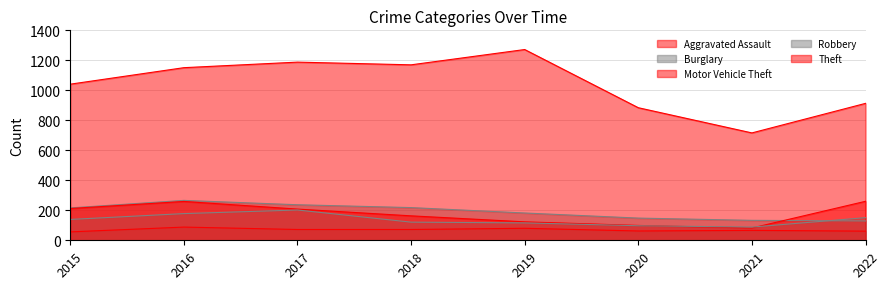

What is the total value across all series at 2019?

1773